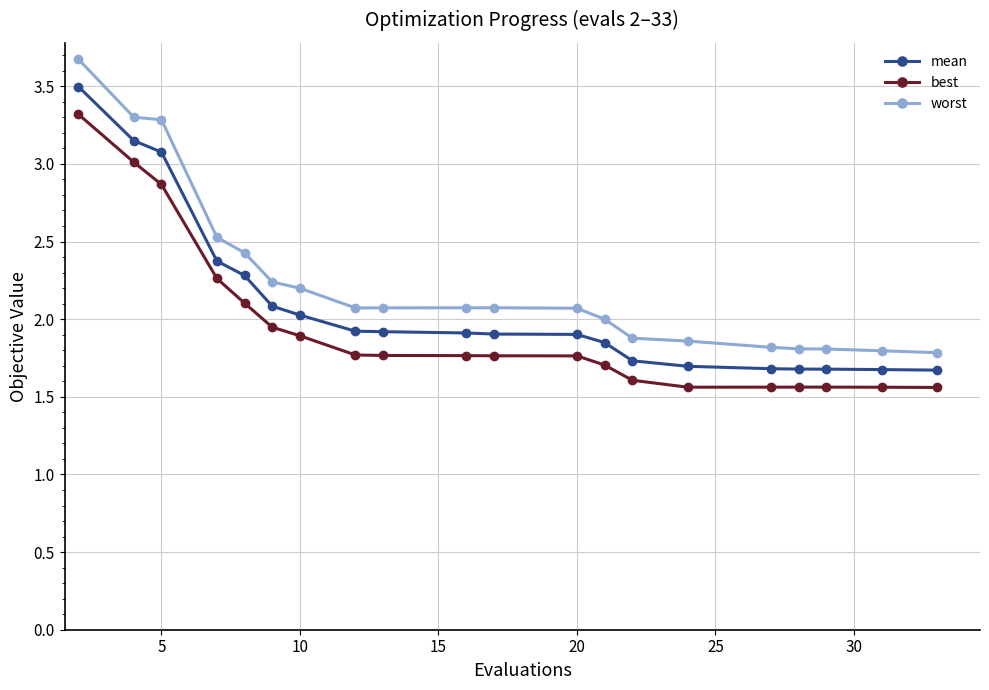

What is the average value of the mean series?

2.1